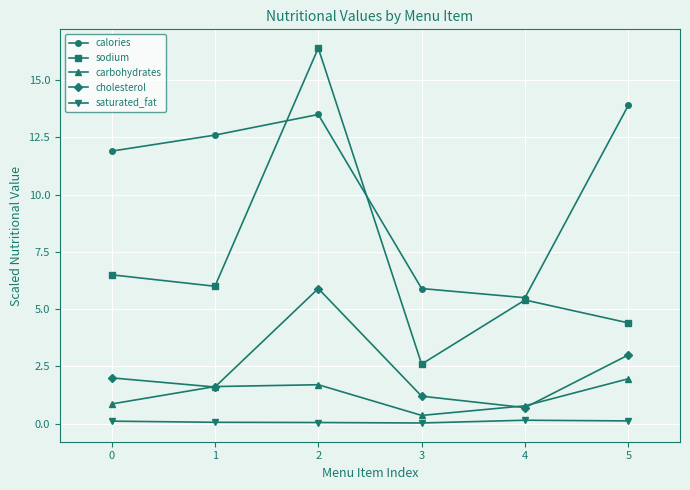

Where does the calories series first go above 12?

1